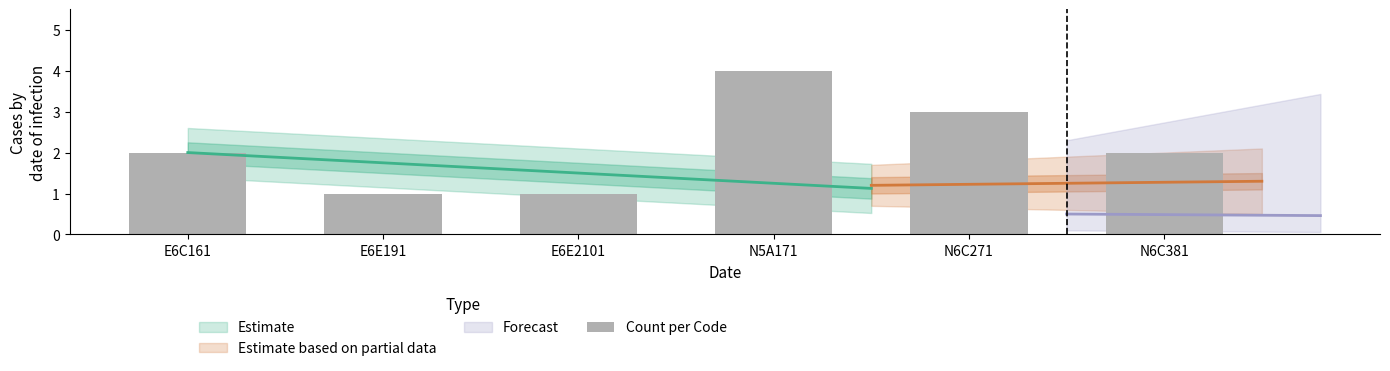

How many values are below 2?

2